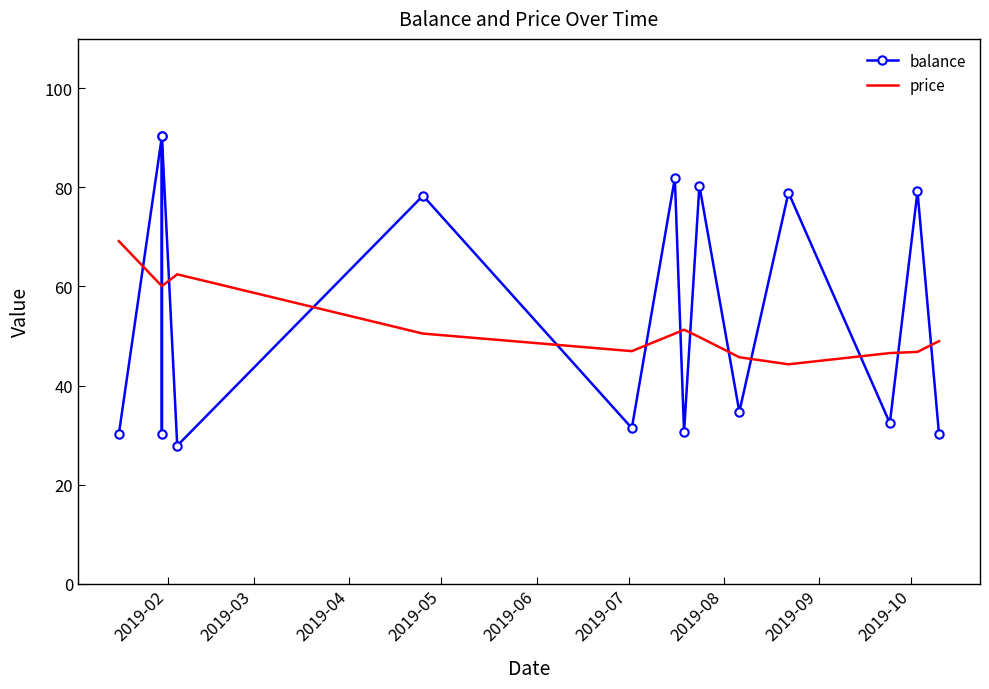

True or false: balance has a value of 30.6 at 2019-10.

True